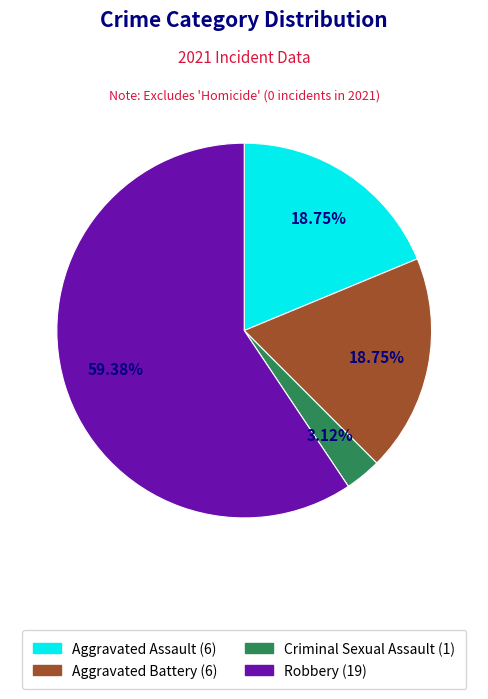

Which slice represents more than half of the pie?

Robbery